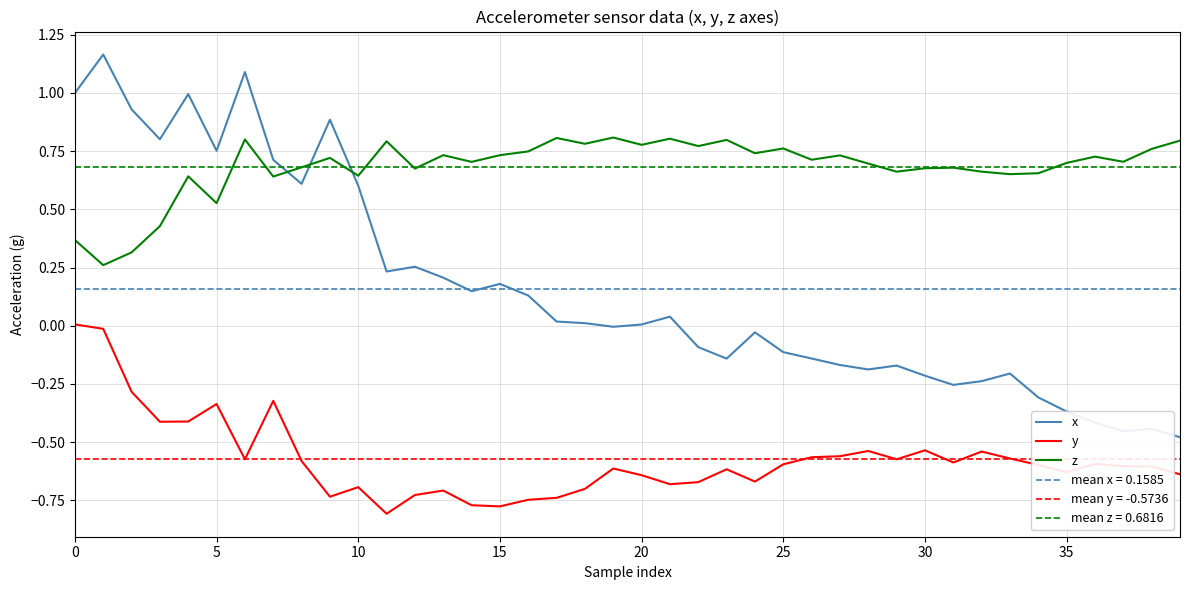

True or false: y and z cross at least once.

False